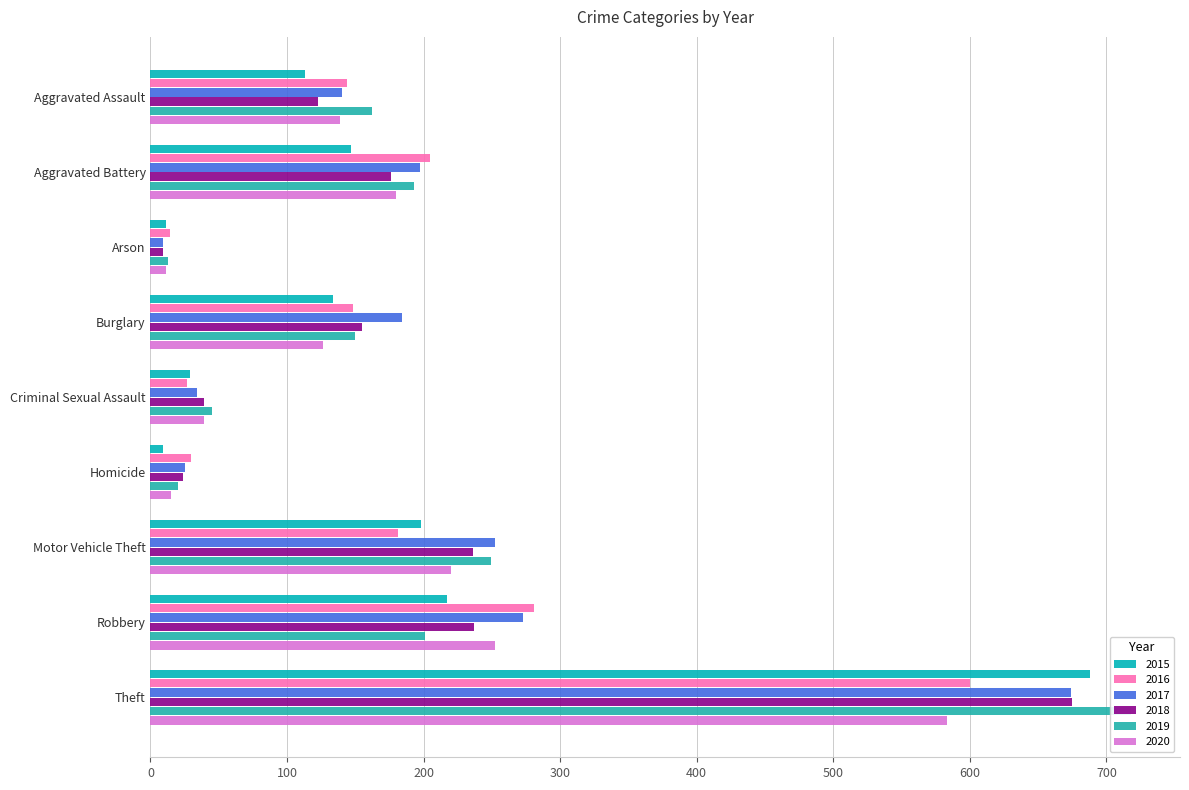

Reading left to right, what are all the values shown in this chart?

2015: 113	147	11	134	29	9	198	217	688
2016: 144	205	14	148	27	30	181	281	600
2017: 140	197	9	184	34	25	252	273	674
2018: 123	176	9	155	39	24	236	237	675
2019: 162	193	13	150	45	20	249	201	718
2020: 139	180	11	126	39	15	220	252	583